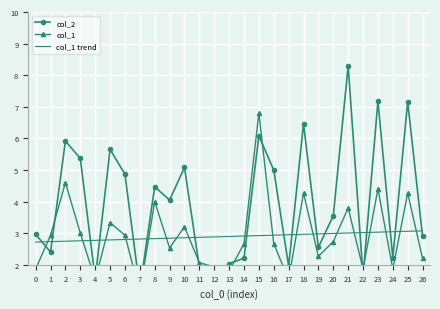

At 21, list the series in order from smallest to largest.

col_1 trend, col_1, col_2